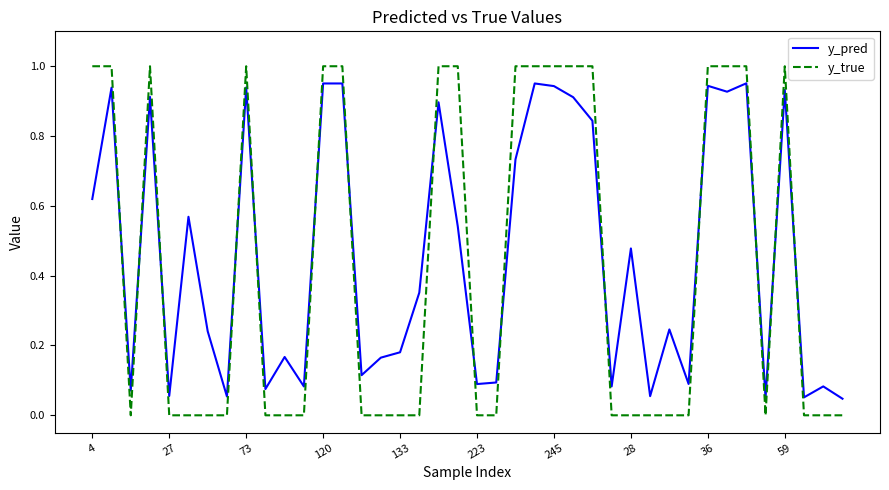

In y_pred, how many points are lower than both neighbors (excluding endpoints)?

13